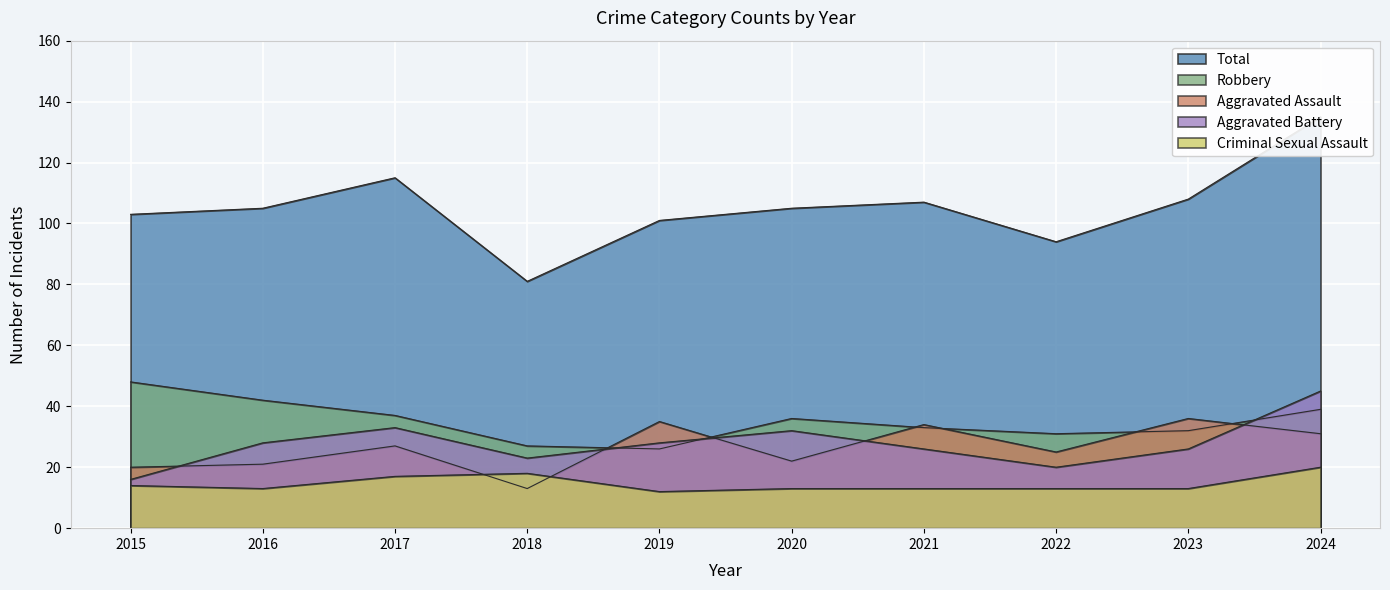

What is the value of the Aggravated Assault point at the 3rd from the left?

27